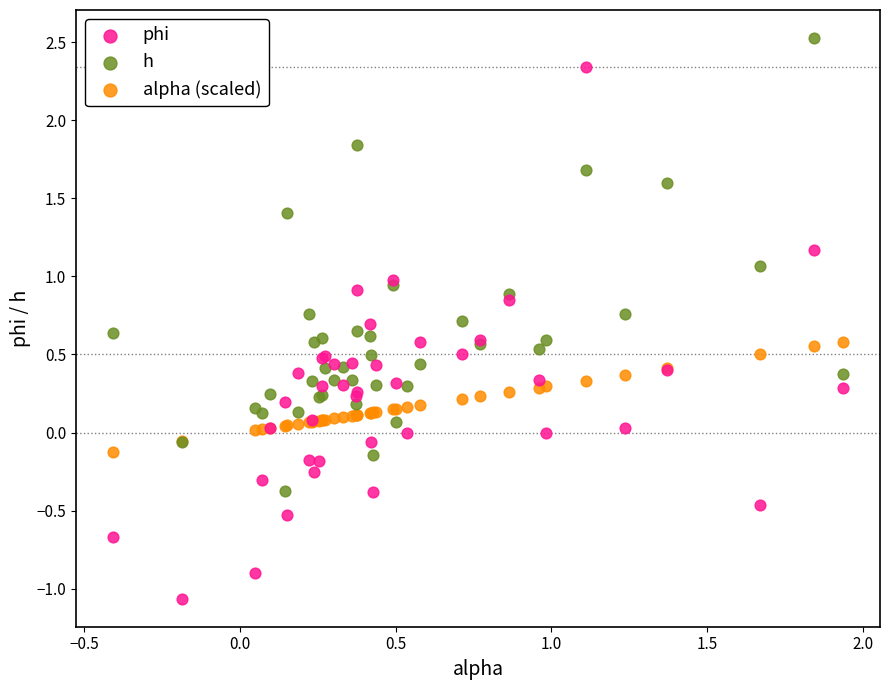

What are all the series names shown in the legend?

phi, h, alpha (scaled)